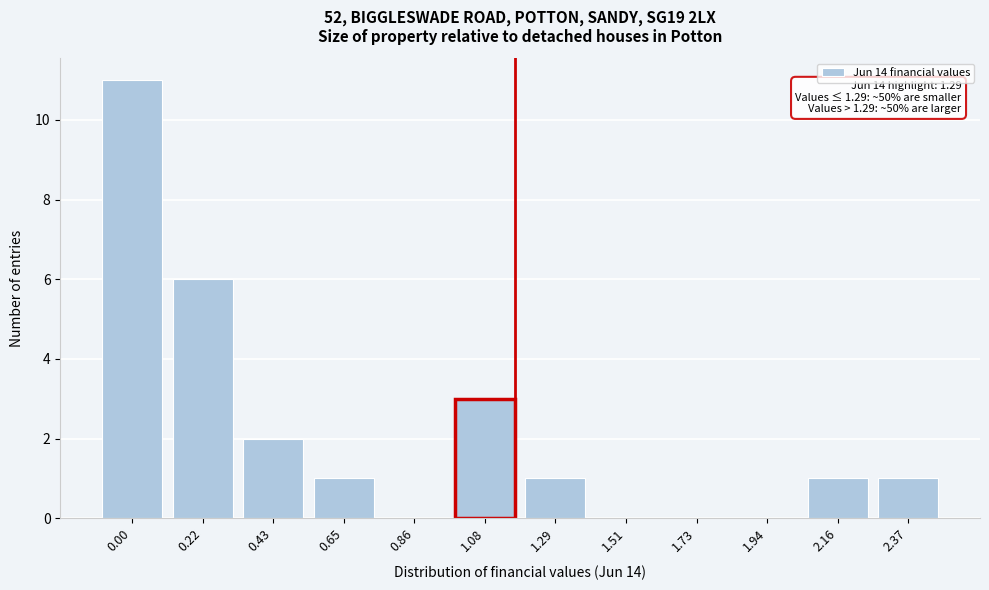

Reading left to right, transcribe all the data shown in this chart.

0.00=11	0.22=6	0.43=2	0.65=1	0.86=0	1.08=3	1.29=1	1.51=0	1.73=0	1.94=0	2.16=1	2.37=1